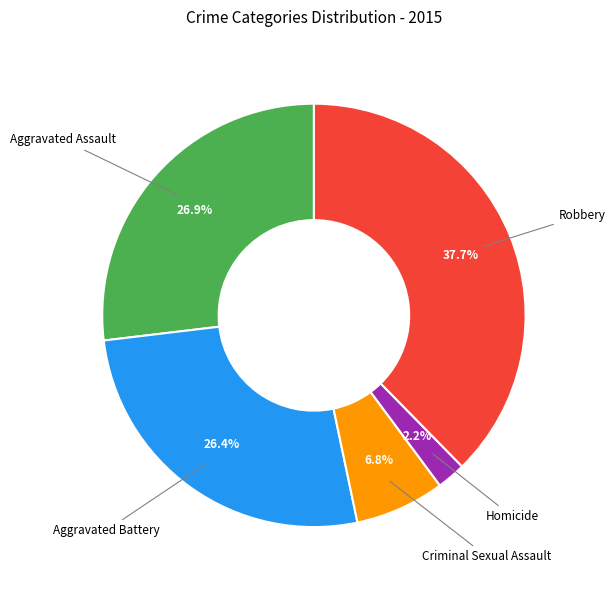

Is there a majority slice in this chart?

No